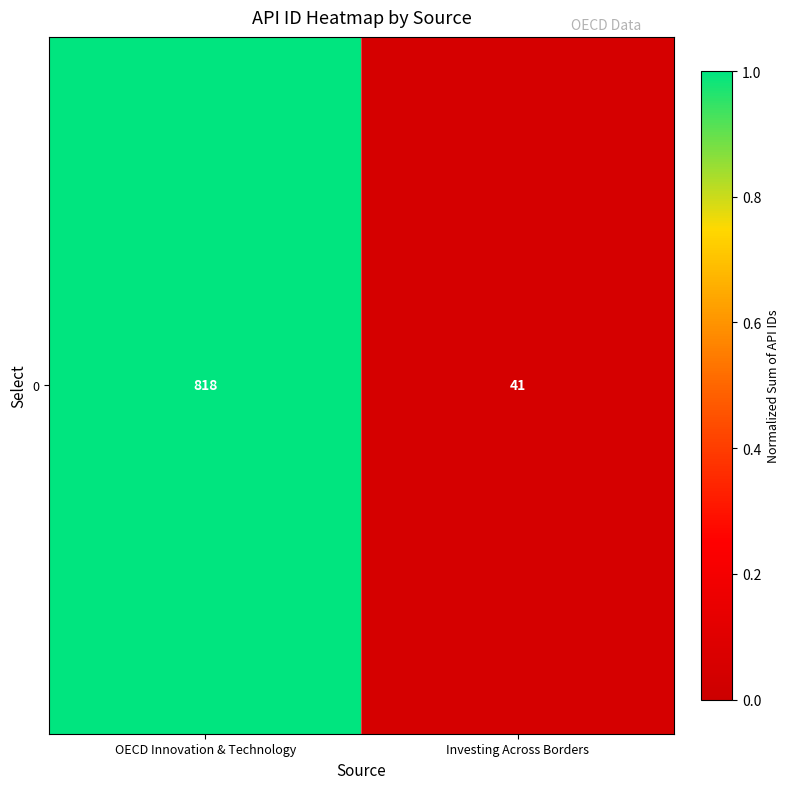

True or false: the data shows 1.0 at OECD Innovation & Technology.

True